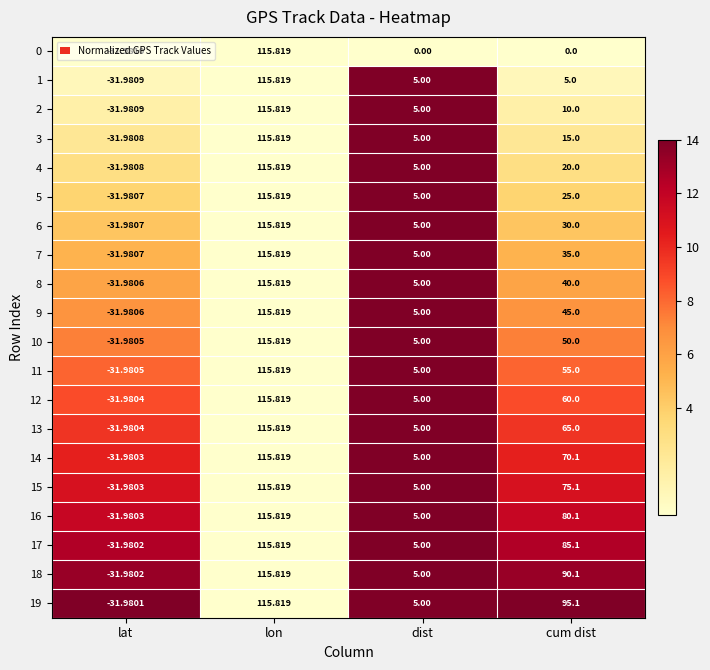

Where does the 14 series first go above 70?

lon